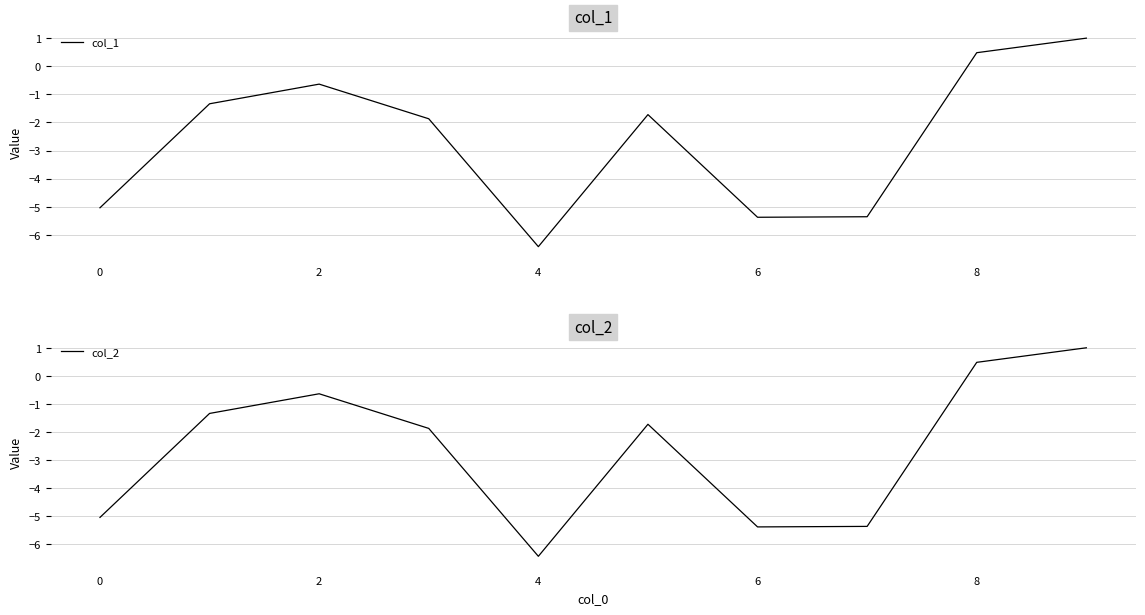

What is the sum of all col_2 values?

-26.3